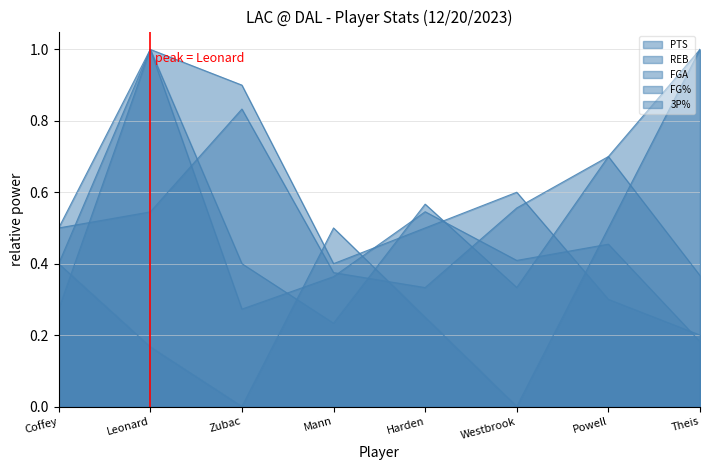

Reading right to left, extract all data points from this chart.

PTS: Theis=0.4	Powell=0.7	Westbrook=0.3	Harden=0.6	Mann=0.2	Zubac=0.4	Leonard=1.0	Coffey=0.4
REB: Theis=0.2	Powell=0.3	Westbrook=0.6	Harden=0.5	Mann=0.4	Zubac=0.9	Leonard=1.0	Coffey=0.5
FGA: Theis=0.2	Powell=0.5	Westbrook=0.4	Harden=0.5	Mann=0.4	Zubac=0.3	Leonard=1.0	Coffey=0.3
FG%: Theis=1.0	Powell=0.7	Westbrook=0.6	Harden=0.3	Mann=0.4	Zubac=0.8	Leonard=0.5	Coffey=0.5
3P%: Theis=1.0	Powell=0.5	Westbrook=0.0	Harden=0.2	Mann=0.5	Zubac=0.0	Leonard=0.2	Coffey=0.4